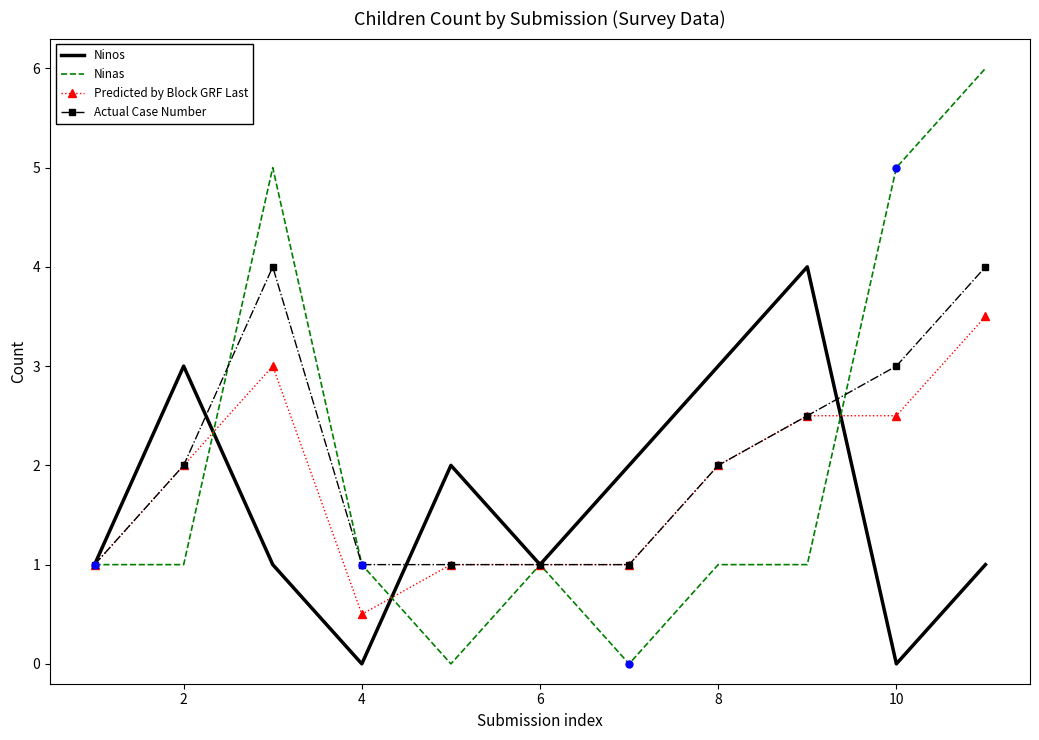

Is it true that Actual Case Number equals 2.0 at 2?

True